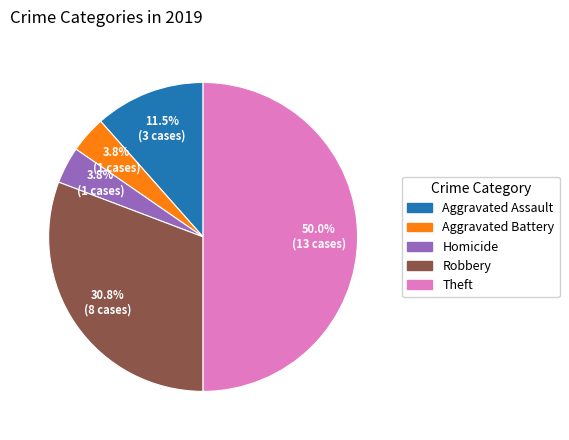

How many segments does this pie chart have?

5